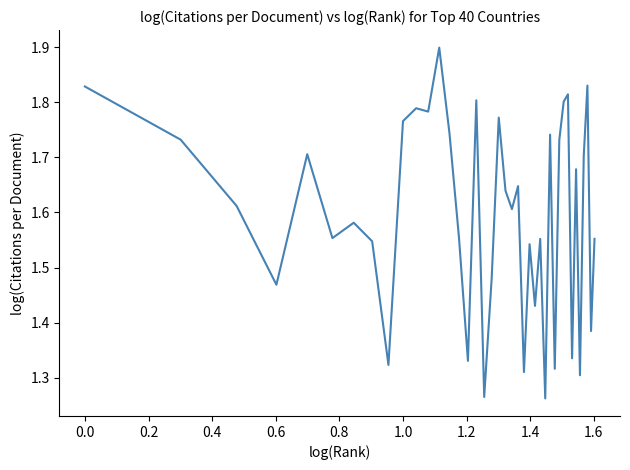

What is the difference between the maximum and minimum values?

0.6